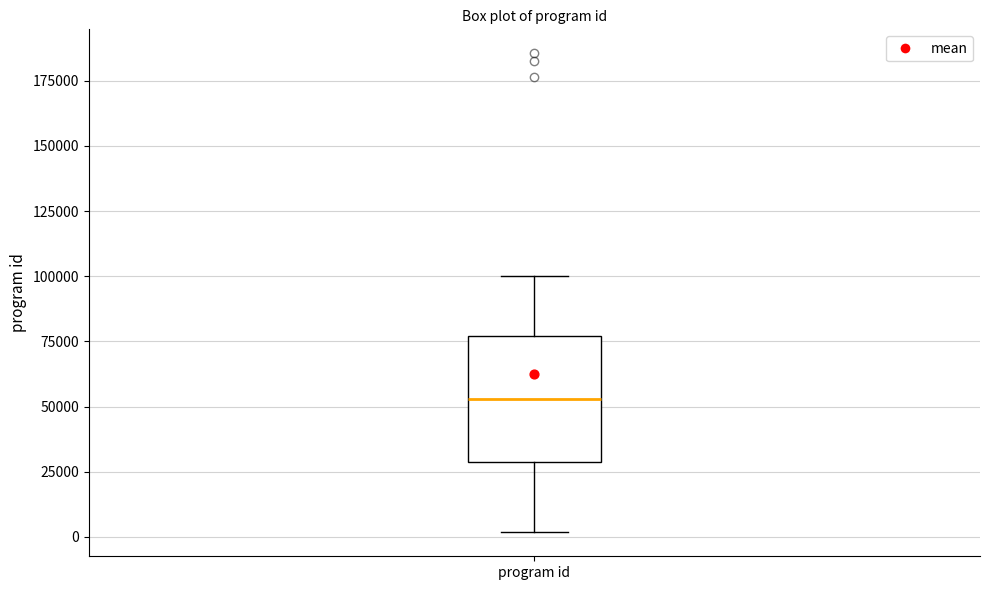

Read this box plot against the y-axis: the position of the median line, the range covered by the box, and the ends of both whiskers. The values are not printed on the chart, so give them approximately, as read against the axis.

median 55000, box 30000 to 75000, whiskers 0 to 100000